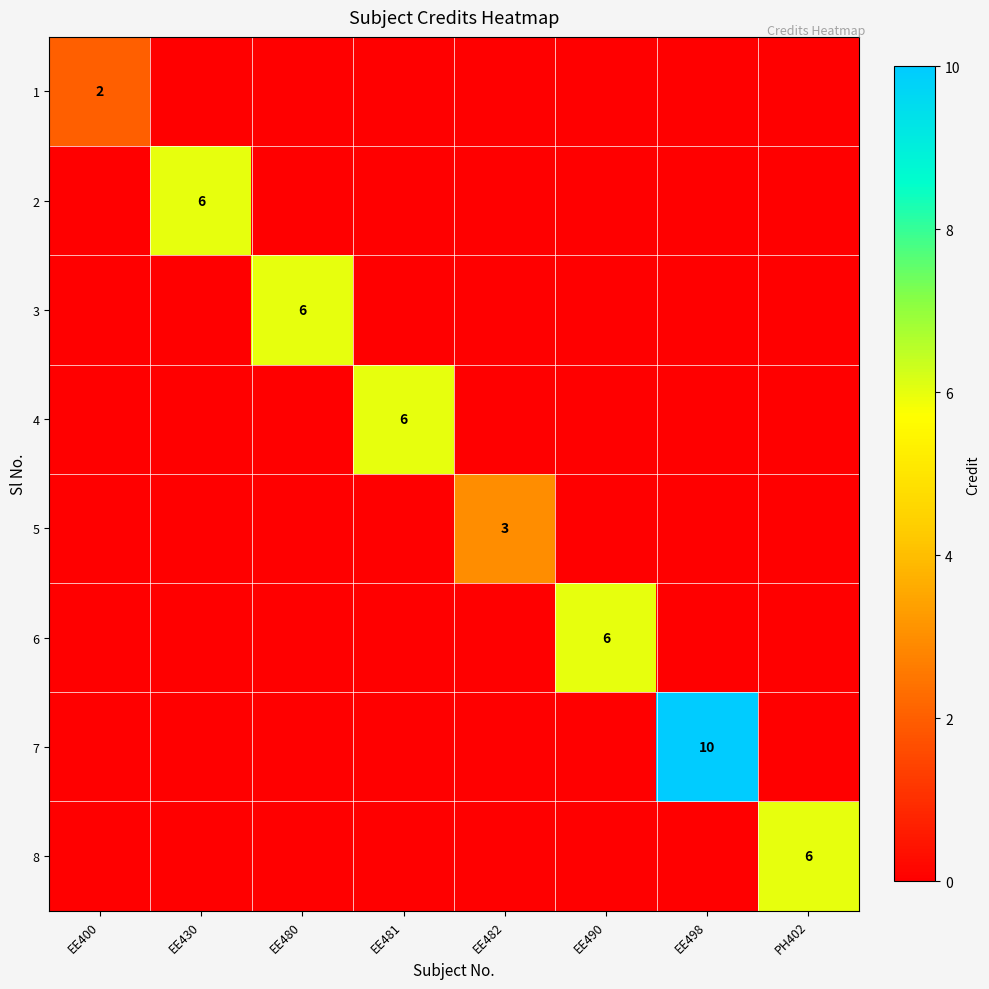

Is it true that 5 equals 3 at EE482?

True